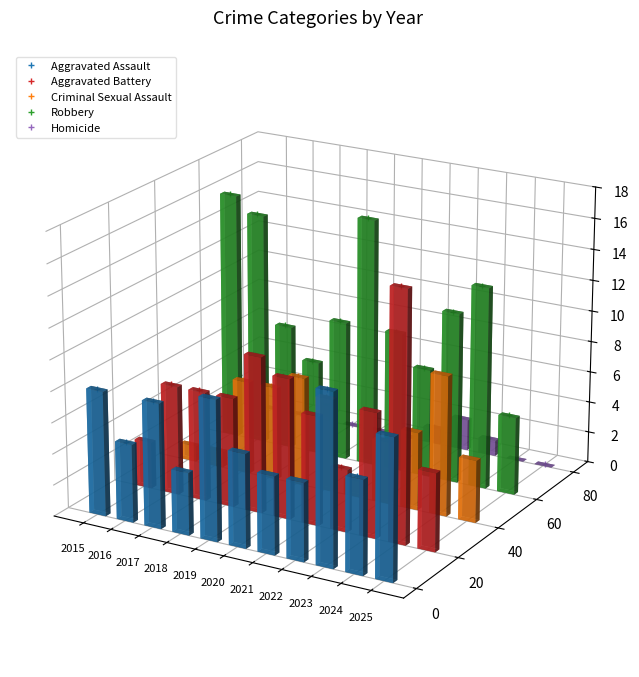

How many interior local peaks does the Aggravated Assault series have?

3